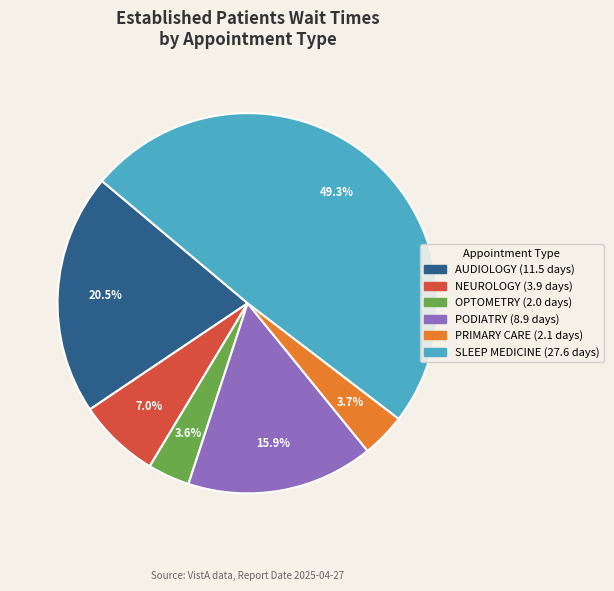

Does any single category account for the majority?

No